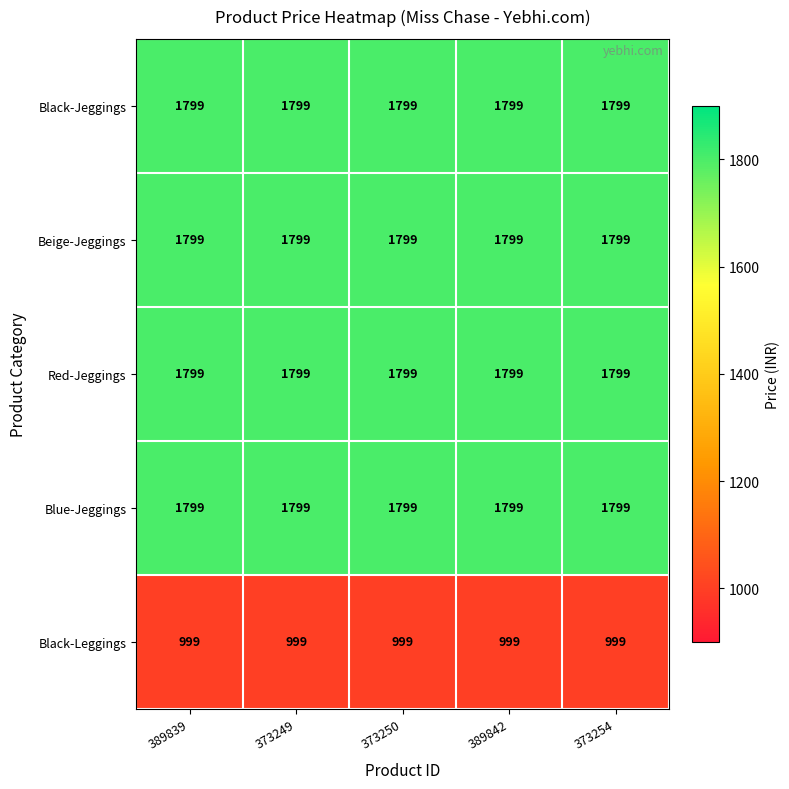

At how many categories does at least one series exceed 1261?

5